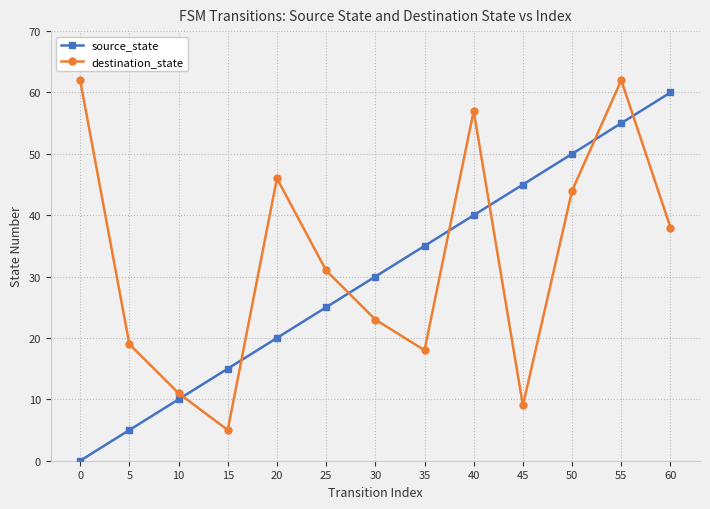

Rank the series by their maximum value, from lowest to highest.

source_state, destination_state